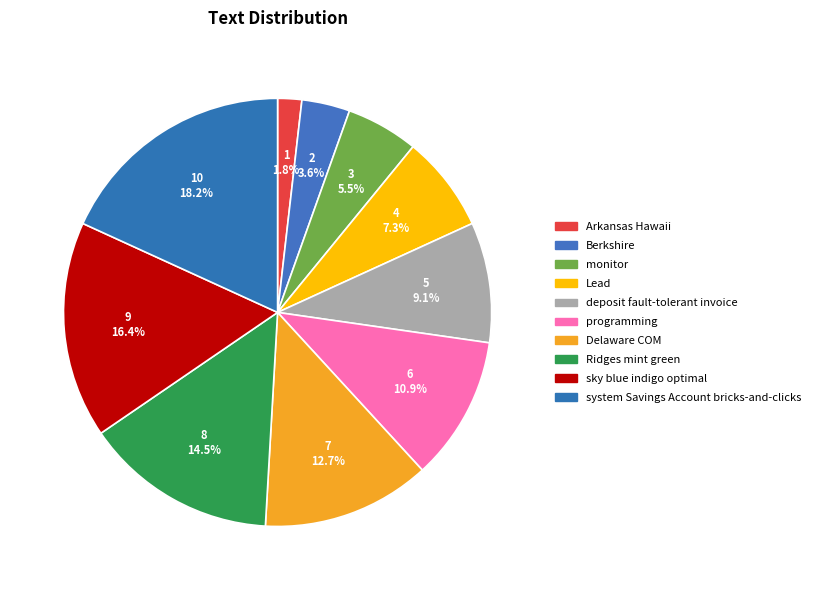

How many segments does this pie chart have?

10